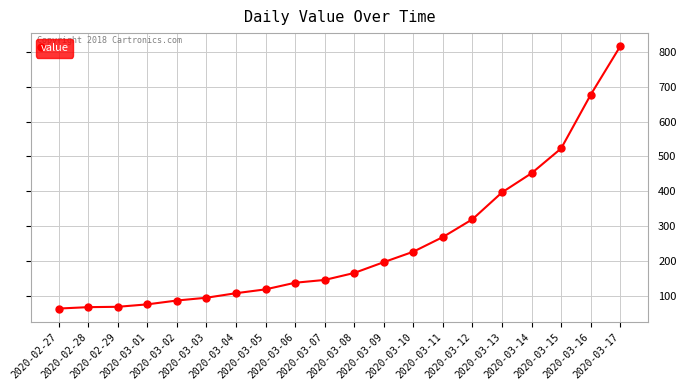

What is the smallest value displayed?

64